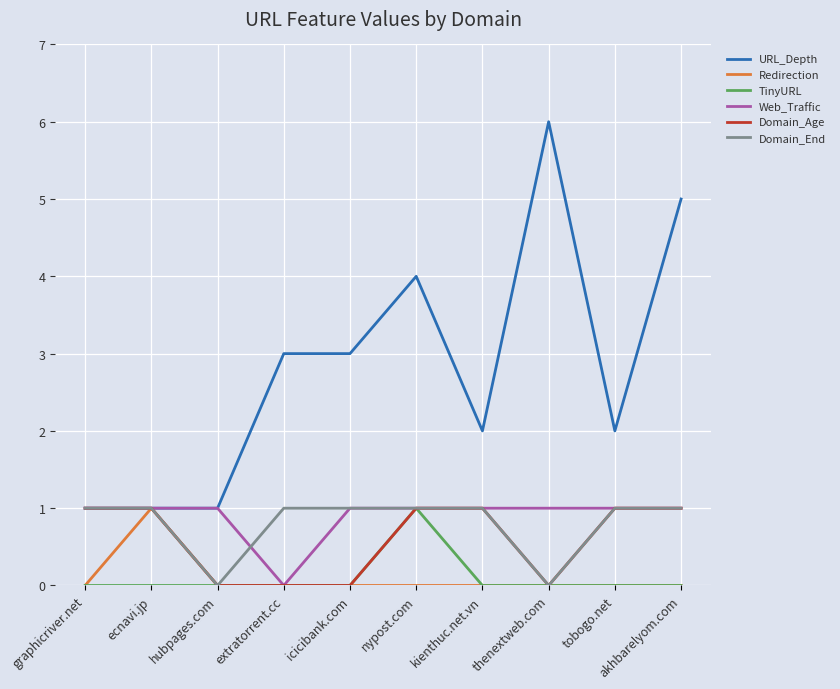

True or false: Redirection has more than 0 points higher than both neighbors.

True